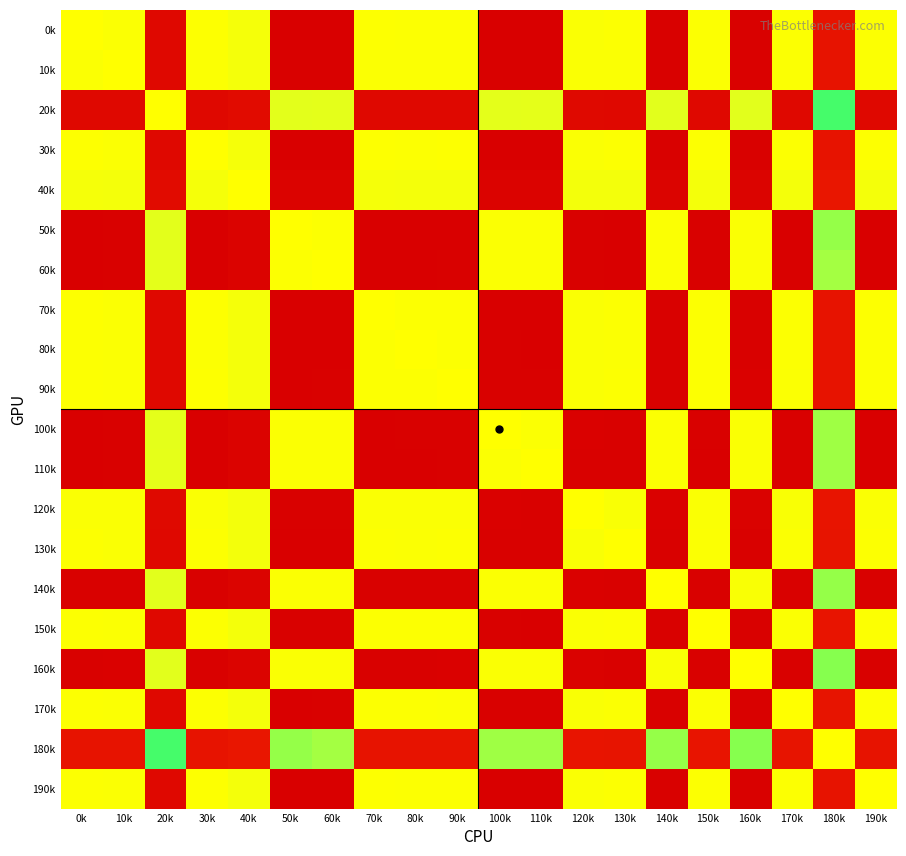

Reading left to right, what are all the values shown in this chart?

0k: 0k=1.0	10k=1.0	20k=-0.9	30k=1.0	40k=1.0	50k=-1.0	60k=-1.0	70k=1.0	80k=1.0	90k=1.0	100k=-1.0	110k=-1.0	120k=1.0	130k=1.0	140k=-1.0	150k=1.0	160k=-1.0	170k=1.0	180k=-0.8	190k=1.0
10k: 0k=1.0	10k=1.0	20k=-0.9	30k=1.0	40k=1.0	50k=-1.0	60k=-1.0	70k=1.0	80k=1.0	90k=1.0	100k=-1.0	110k=-1.0	120k=1.0	130k=1.0	140k=-1.0	150k=1.0	160k=-1.0	170k=1.0	180k=-0.8	190k=1.0
20k: 0k=-0.9	10k=-0.9	20k=1.0	30k=-0.9	40k=-0.9	50k=0.9	60k=0.9	70k=-0.9	80k=-0.9	90k=-0.9	100k=0.9	110k=0.9	120k=-0.9	130k=-0.9	140k=0.9	150k=-0.9	160k=0.9	170k=-0.9	180k=0.7	190k=-0.9
30k: 0k=1.0	10k=1.0	20k=-0.9	30k=1.0	40k=1.0	50k=-1.0	60k=-1.0	70k=1.0	80k=1.0	90k=1.0	100k=-1.0	110k=-1.0	120k=1.0	130k=1.0	140k=-1.0	150k=1.0	160k=-1.0	170k=1.0	180k=-0.8	190k=1.0
40k: 0k=1.0	10k=1.0	20k=-0.9	30k=1.0	40k=1.0	50k=-1.0	60k=-1.0	70k=1.0	80k=1.0	90k=1.0	100k=-1.0	110k=-1.0	120k=1.0	130k=1.0	140k=-0.9	150k=1.0	160k=-0.9	170k=1.0	180k=-0.7	190k=1.0
50k: 0k=-1.0	10k=-1.0	20k=0.9	30k=-1.0	40k=-1.0	50k=1.0	60k=1.0	70k=-1.0	80k=-1.0	90k=-1.0	100k=1.0	110k=1.0	120k=-1.0	130k=-1.0	140k=1.0	150k=-1.0	160k=1.0	170k=-1.0	180k=0.8	190k=-1.0
60k: 0k=-1.0	10k=-1.0	20k=0.9	30k=-1.0	40k=-1.0	50k=1.0	60k=1.0	70k=-1.0	80k=-1.0	90k=-1.0	100k=1.0	110k=1.0	120k=-1.0	130k=-1.0	140k=1.0	150k=-1.0	160k=1.0	170k=-1.0	180k=0.8	190k=-1.0
70k: 0k=1.0	10k=1.0	20k=-0.9	30k=1.0	40k=1.0	50k=-1.0	60k=-1.0	70k=1.0	80k=1.0	90k=1.0	100k=-1.0	110k=-1.0	120k=1.0	130k=1.0	140k=-1.0	150k=1.0	160k=-1.0	170k=1.0	180k=-0.8	190k=1.0
80k: 0k=1.0	10k=1.0	20k=-0.9	30k=1.0	40k=1.0	50k=-1.0	60k=-1.0	70k=1.0	80k=1.0	90k=1.0	100k=-1.0	110k=-1.0	120k=1.0	130k=1.0	140k=-1.0	150k=1.0	160k=-1.0	170k=1.0	180k=-0.8	190k=1.0
90k: 0k=1.0	10k=1.0	20k=-0.9	30k=1.0	40k=1.0	50k=-1.0	60k=-1.0	70k=1.0	80k=1.0	90k=1.0	100k=-1.0	110k=-1.0	120k=1.0	130k=1.0	140k=-1.0	150k=1.0	160k=-1.0	170k=1.0	180k=-0.8	190k=1.0
100k: 0k=-1.0	10k=-1.0	20k=0.9	30k=-1.0	40k=-1.0	50k=1.0	60k=1.0	70k=-1.0	80k=-1.0	90k=-1.0	100k=1.0	110k=1.0	120k=-1.0	130k=-1.0	140k=1.0	150k=-1.0	160k=1.0	170k=-1.0	180k=0.8	190k=-1.0
110k: 0k=-1.0	10k=-1.0	20k=0.9	30k=-1.0	40k=-1.0	50k=1.0	60k=1.0	70k=-1.0	80k=-1.0	90k=-1.0	100k=1.0	110k=1.0	120k=-1.0	130k=-1.0	140k=1.0	150k=-1.0	160k=1.0	170k=-1.0	180k=0.8	190k=-1.0
120k: 0k=1.0	10k=1.0	20k=-0.9	30k=1.0	40k=1.0	50k=-1.0	60k=-1.0	70k=1.0	80k=1.0	90k=1.0	100k=-1.0	110k=-1.0	120k=1.0	130k=1.0	140k=-1.0	150k=1.0	160k=-1.0	170k=1.0	180k=-0.8	190k=1.0
130k: 0k=1.0	10k=1.0	20k=-0.9	30k=1.0	40k=1.0	50k=-1.0	60k=-1.0	70k=1.0	80k=1.0	90k=1.0	100k=-1.0	110k=-1.0	120k=1.0	130k=1.0	140k=-1.0	150k=1.0	160k=-1.0	170k=1.0	180k=-0.8	190k=1.0
140k: 0k=-1.0	10k=-1.0	20k=0.9	30k=-1.0	40k=-0.9	50k=1.0	60k=1.0	70k=-1.0	80k=-1.0	90k=-1.0	100k=1.0	110k=1.0	120k=-1.0	130k=-1.0	140k=1.0	150k=-1.0	160k=1.0	170k=-1.0	180k=0.8	190k=-1.0
150k: 0k=1.0	10k=1.0	20k=-0.9	30k=1.0	40k=1.0	50k=-1.0	60k=-1.0	70k=1.0	80k=1.0	90k=1.0	100k=-1.0	110k=-1.0	120k=1.0	130k=1.0	140k=-1.0	150k=1.0	160k=-1.0	170k=1.0	180k=-0.8	190k=1.0
160k: 0k=-1.0	10k=-1.0	20k=0.9	30k=-1.0	40k=-0.9	50k=1.0	60k=1.0	70k=-1.0	80k=-1.0	90k=-1.0	100k=1.0	110k=1.0	120k=-1.0	130k=-1.0	140k=1.0	150k=-1.0	160k=1.0	170k=-1.0	180k=0.7	190k=-1.0
170k: 0k=1.0	10k=1.0	20k=-0.9	30k=1.0	40k=1.0	50k=-1.0	60k=-1.0	70k=1.0	80k=1.0	90k=1.0	100k=-1.0	110k=-1.0	120k=1.0	130k=1.0	140k=-1.0	150k=1.0	160k=-1.0	170k=1.0	180k=-0.8	190k=1.0
180k: 0k=-0.8	10k=-0.8	20k=0.7	30k=-0.8	40k=-0.7	50k=0.8	60k=0.8	70k=-0.8	80k=-0.8	90k=-0.8	100k=0.8	110k=0.8	120k=-0.8	130k=-0.8	140k=0.8	150k=-0.8	160k=0.7	170k=-0.8	180k=1.0	190k=-0.8
190k: 0k=1.0	10k=1.0	20k=-0.9	30k=1.0	40k=1.0	50k=-1.0	60k=-1.0	70k=1.0	80k=1.0	90k=1.0	100k=-1.0	110k=-1.0	120k=1.0	130k=1.0	140k=-1.0	150k=1.0	160k=-1.0	170k=1.0	180k=-0.8	190k=1.0